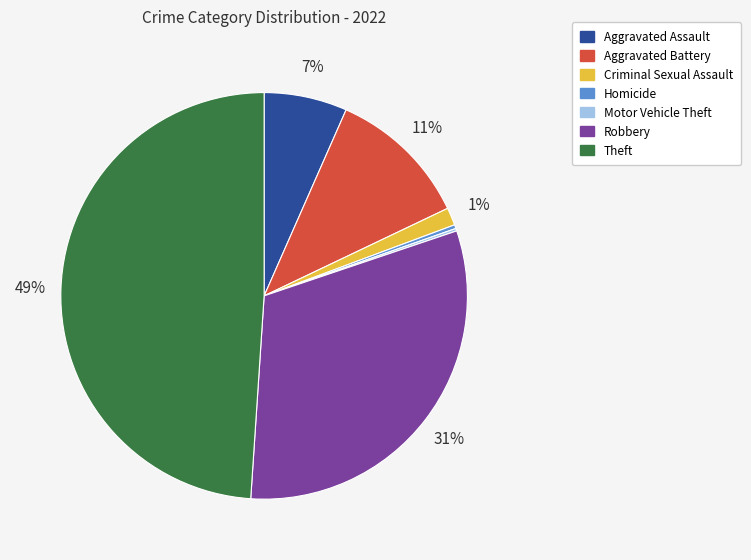

Is it true that Criminal Sexual Assault is 15% of the pie?

False